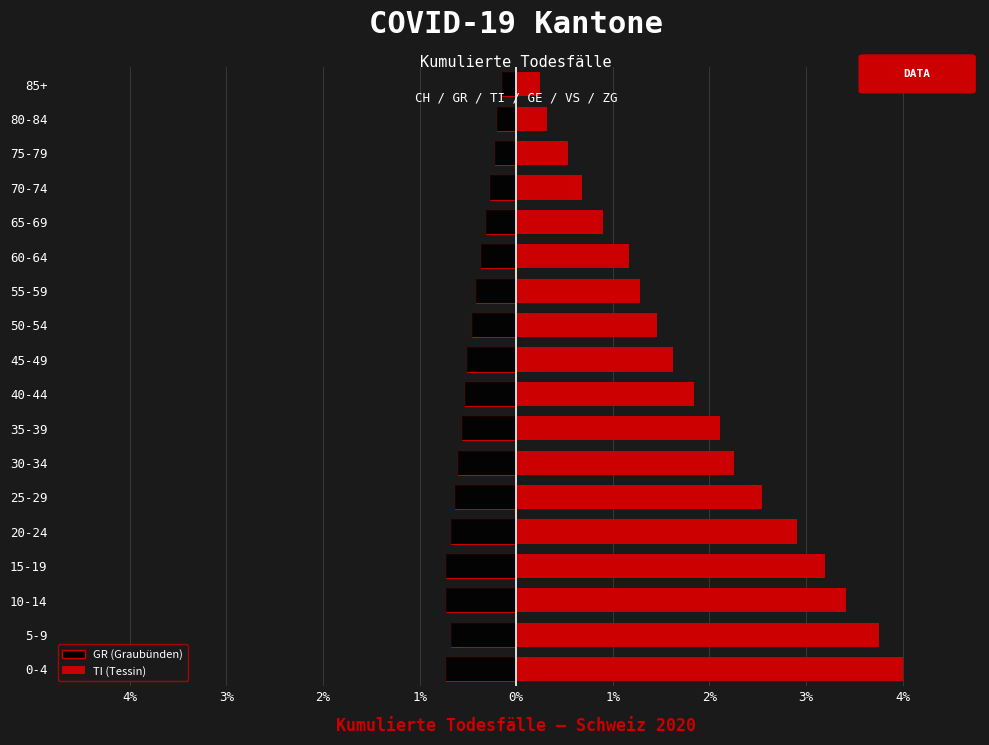

At how many categories does at least one series exceed 0?

18